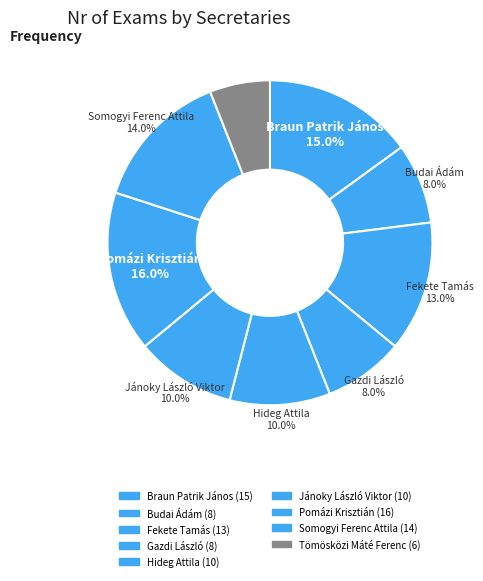

To the nearest percent, what is the average slice percentage?

11%